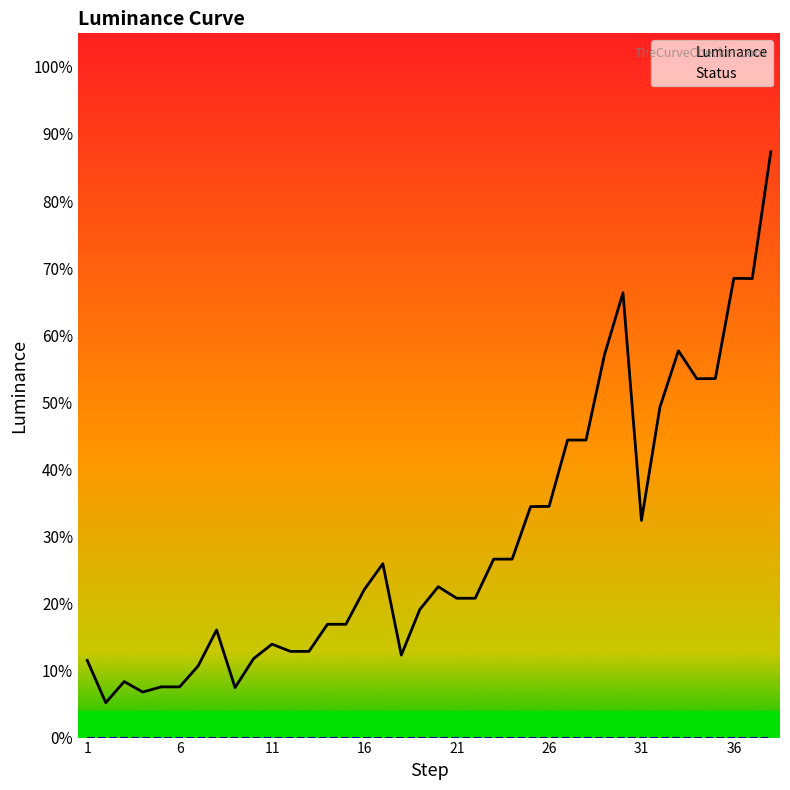

Is the value of Status at 23 greater than the value of Luminance at 16?

No